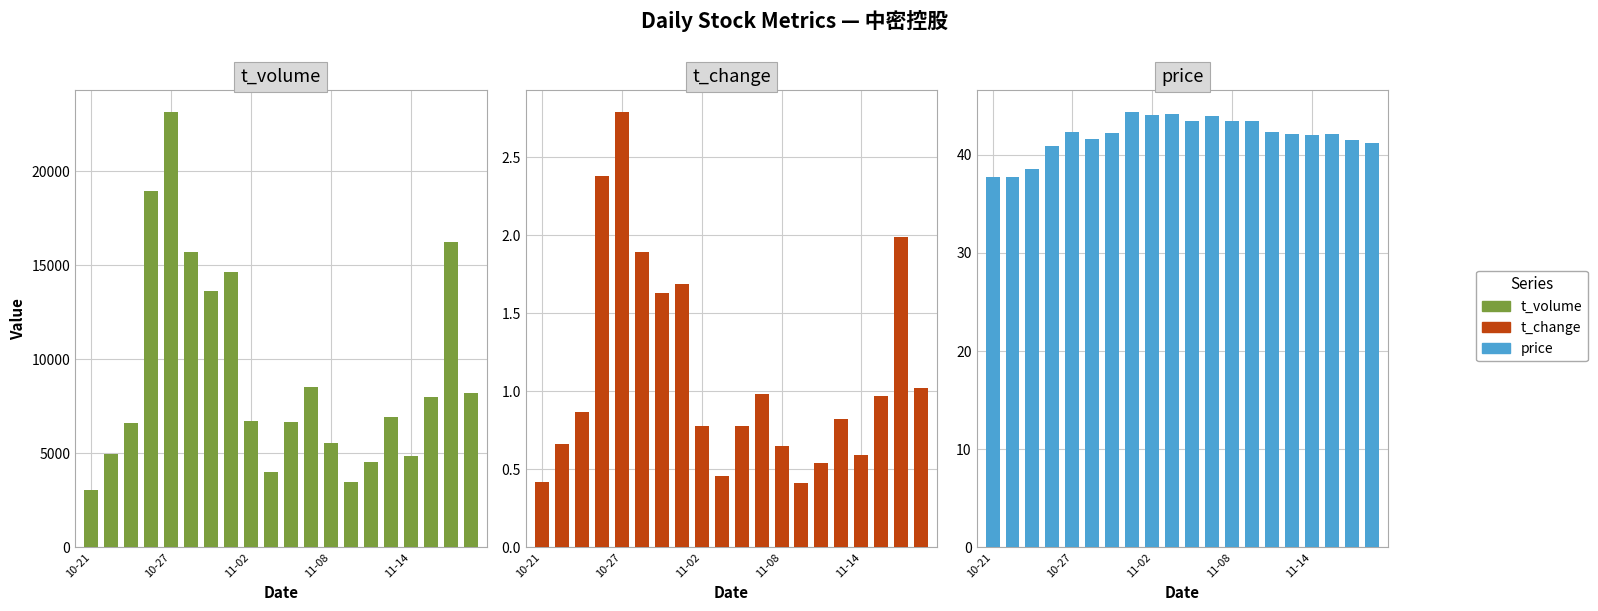

How many categories are shown in the chart?

20